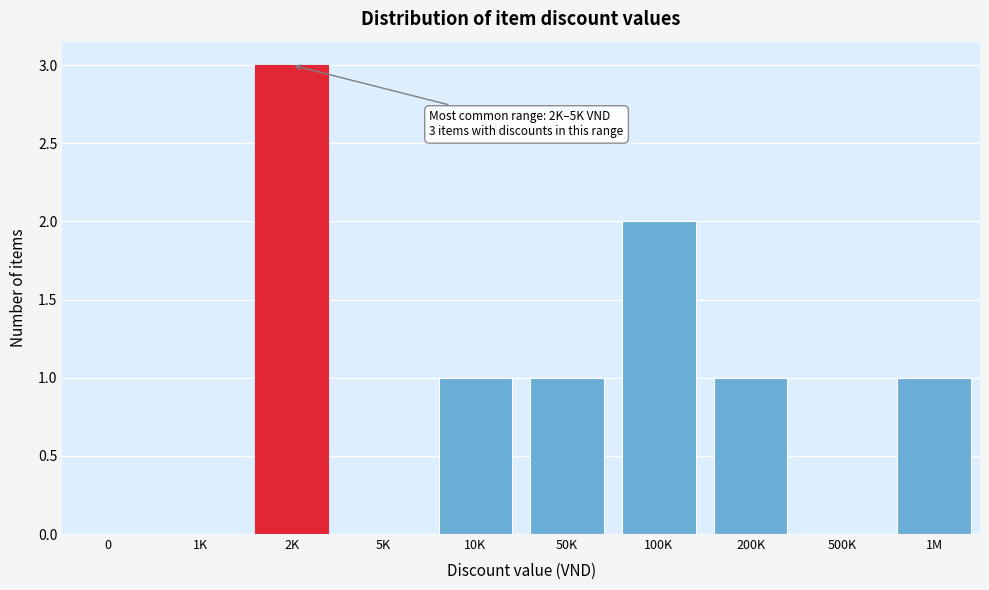

Reading right to left, transcribe all the data shown in this chart.

1M=1	500K=0	200K=1	100K=2	50K=1	10K=1	5K=0	2K=3	1K=0	0=0